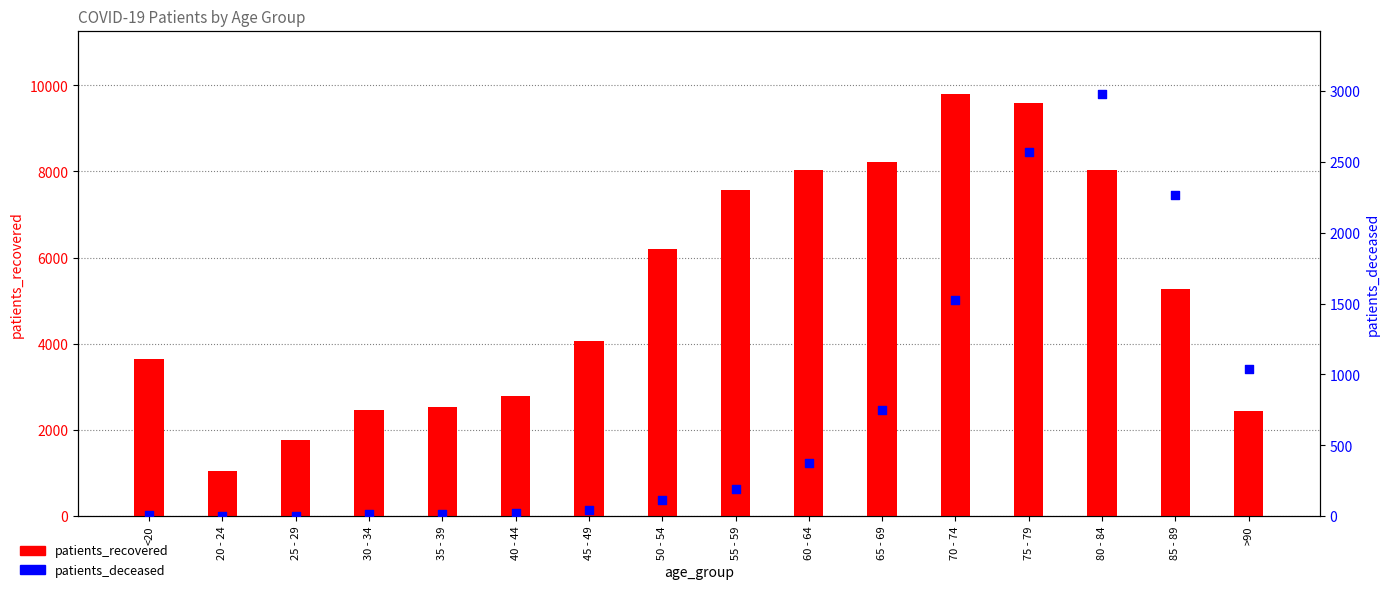

Is the value of patients_recovered at 35 - 39 greater than the value of patients_deceased at <20?

Yes